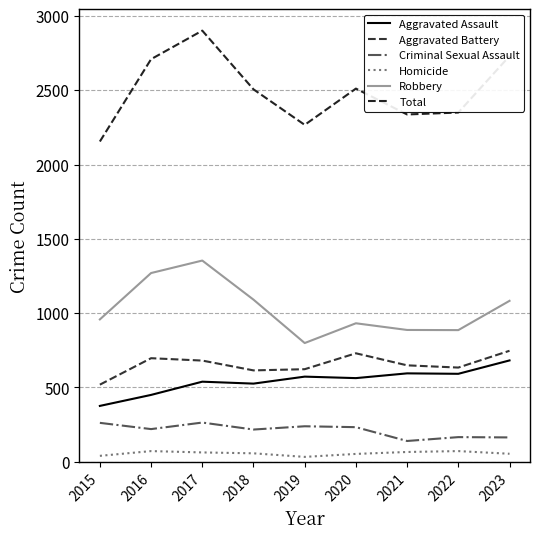

What is the difference between the highest and lowest values at 2018?

2449